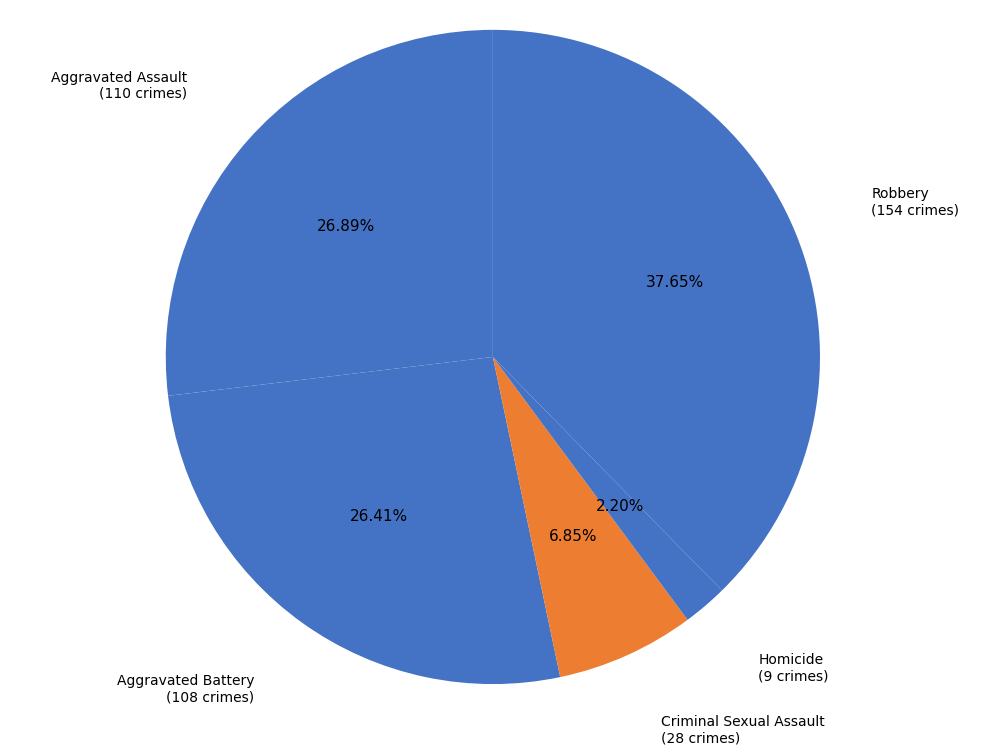

The Criminal Sexual Assault slice represents 20% of the pie. True or false?

False